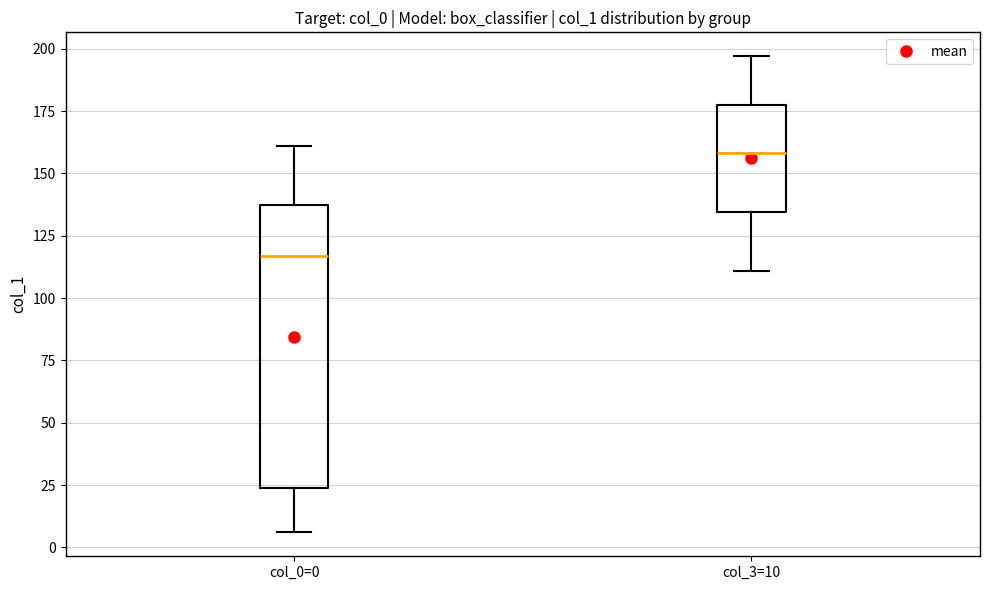

Which box is the tallest, from its lower edge to its upper edge?

col_0=0